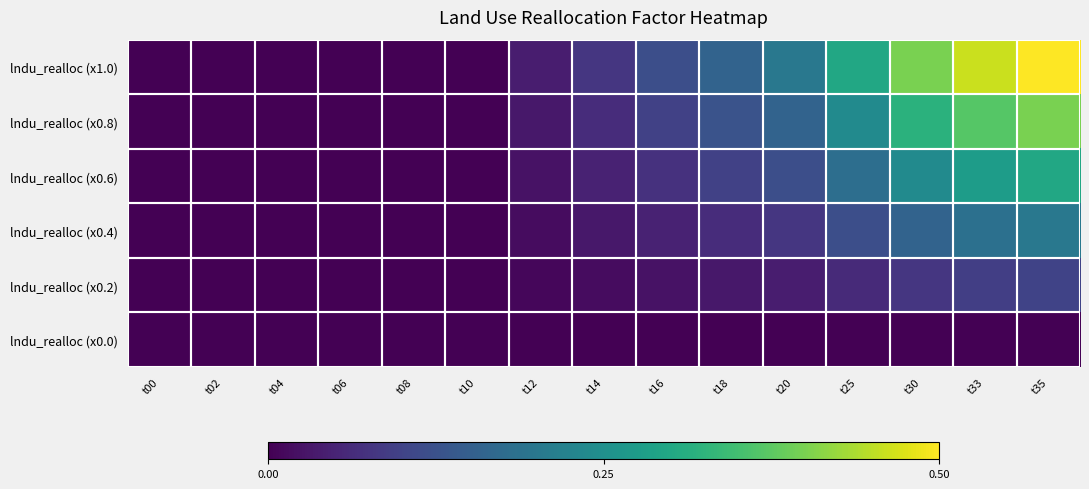

Between t14 and t06, which is larger?

t14